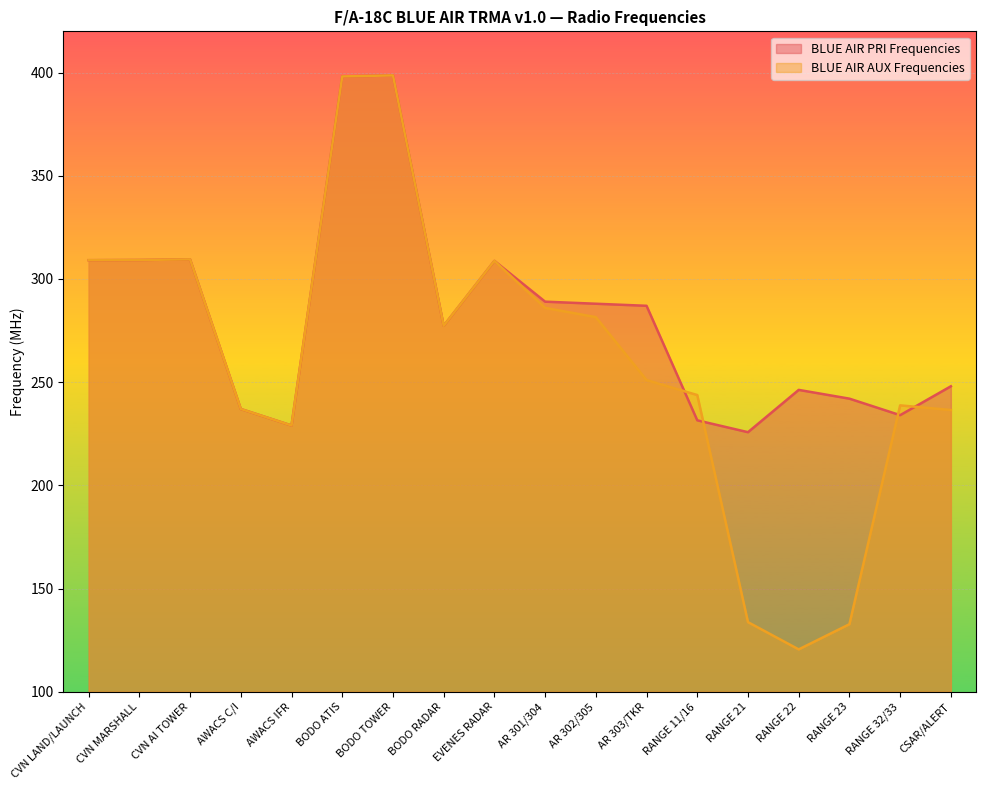

How many intersections are there between BLUE AIR AUX Frequencies and BLUE AIR PRI Frequencies?

4